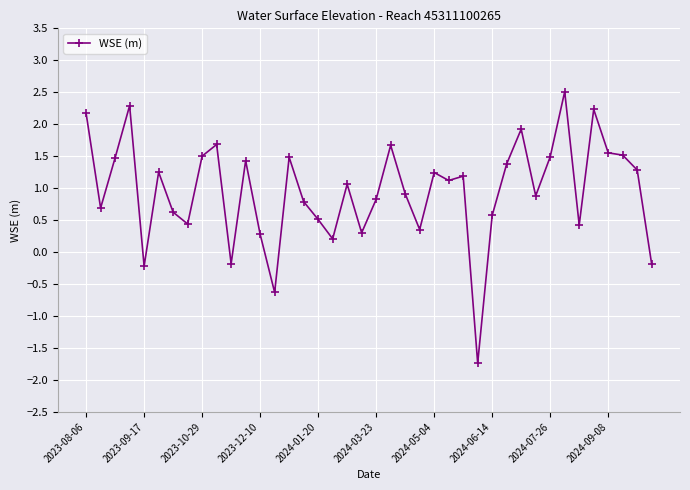

What is the sum of all values?

38.3